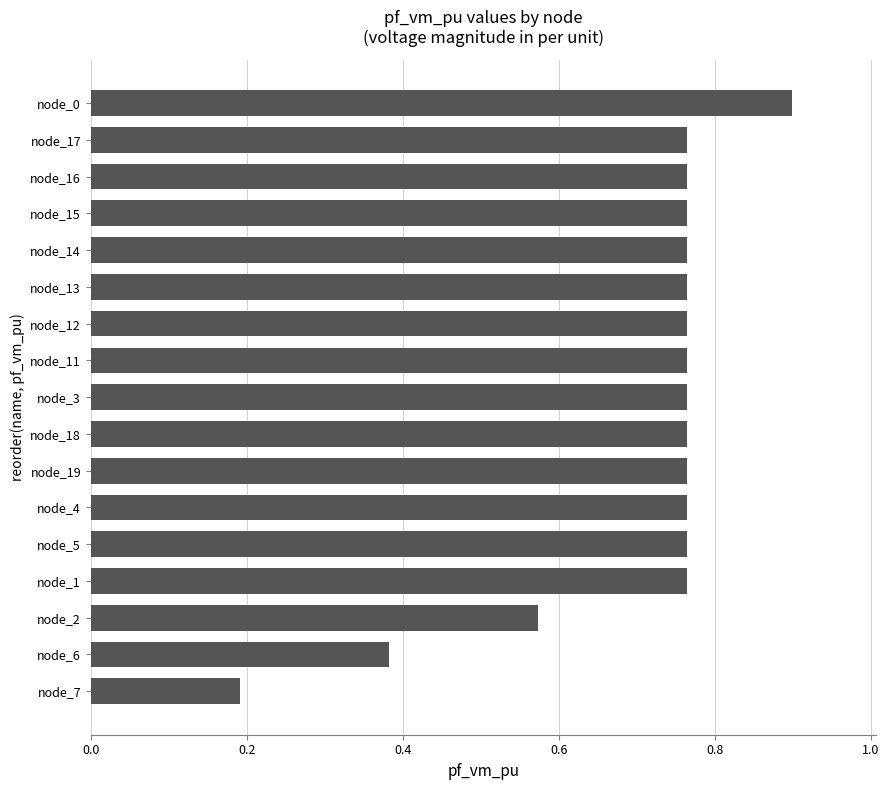

What is the label of the 1st bar from the top?

node_0